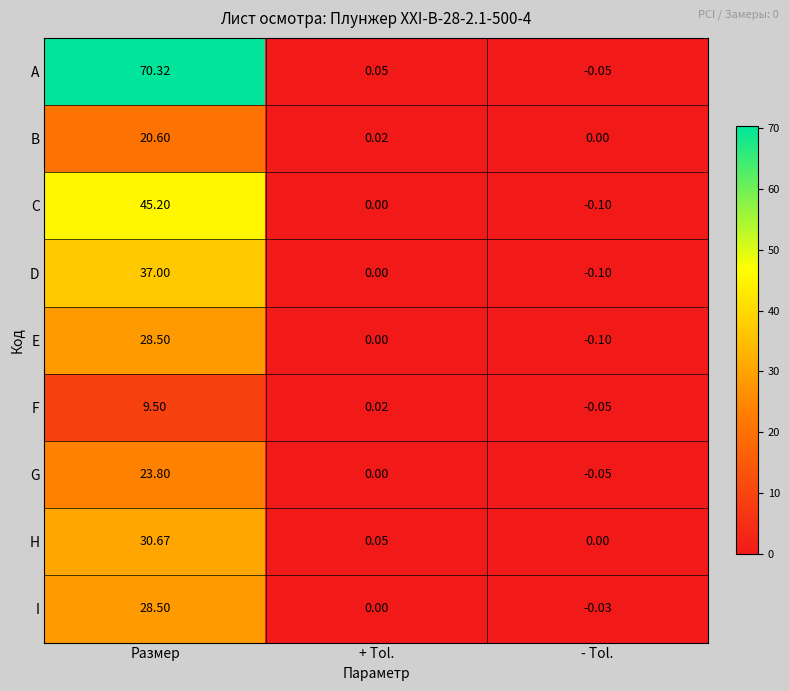

Which series has the largest total across all categories?

A